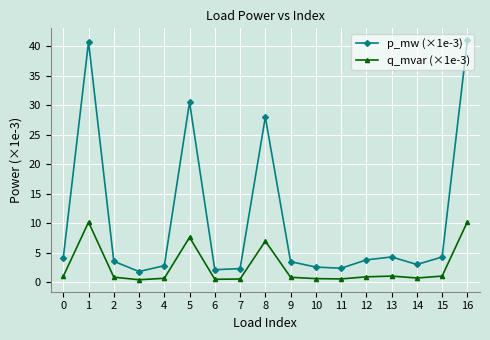

Rank the series by their average value, from lowest to highest.

q_mvar (×1e-3), p_mw (×1e-3)